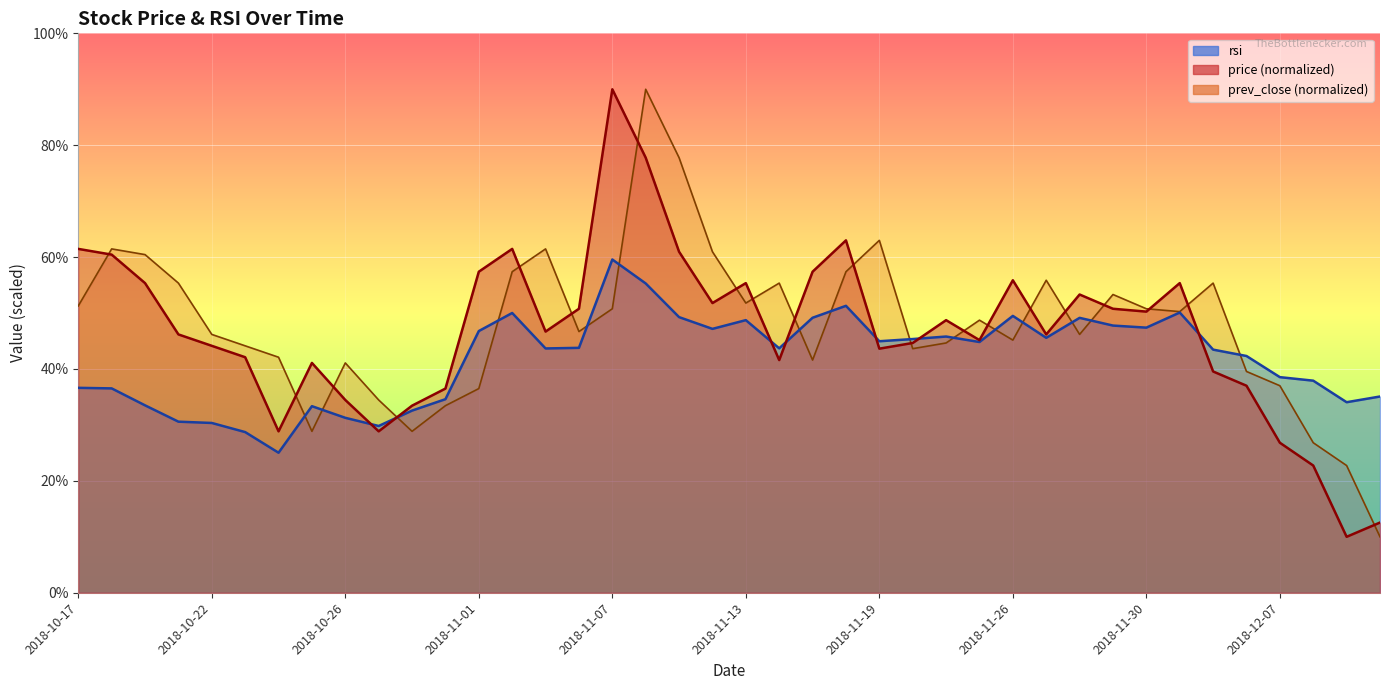

What is the sum of the rsi values at 2018-11-14 and 2018-10-30?

76.2